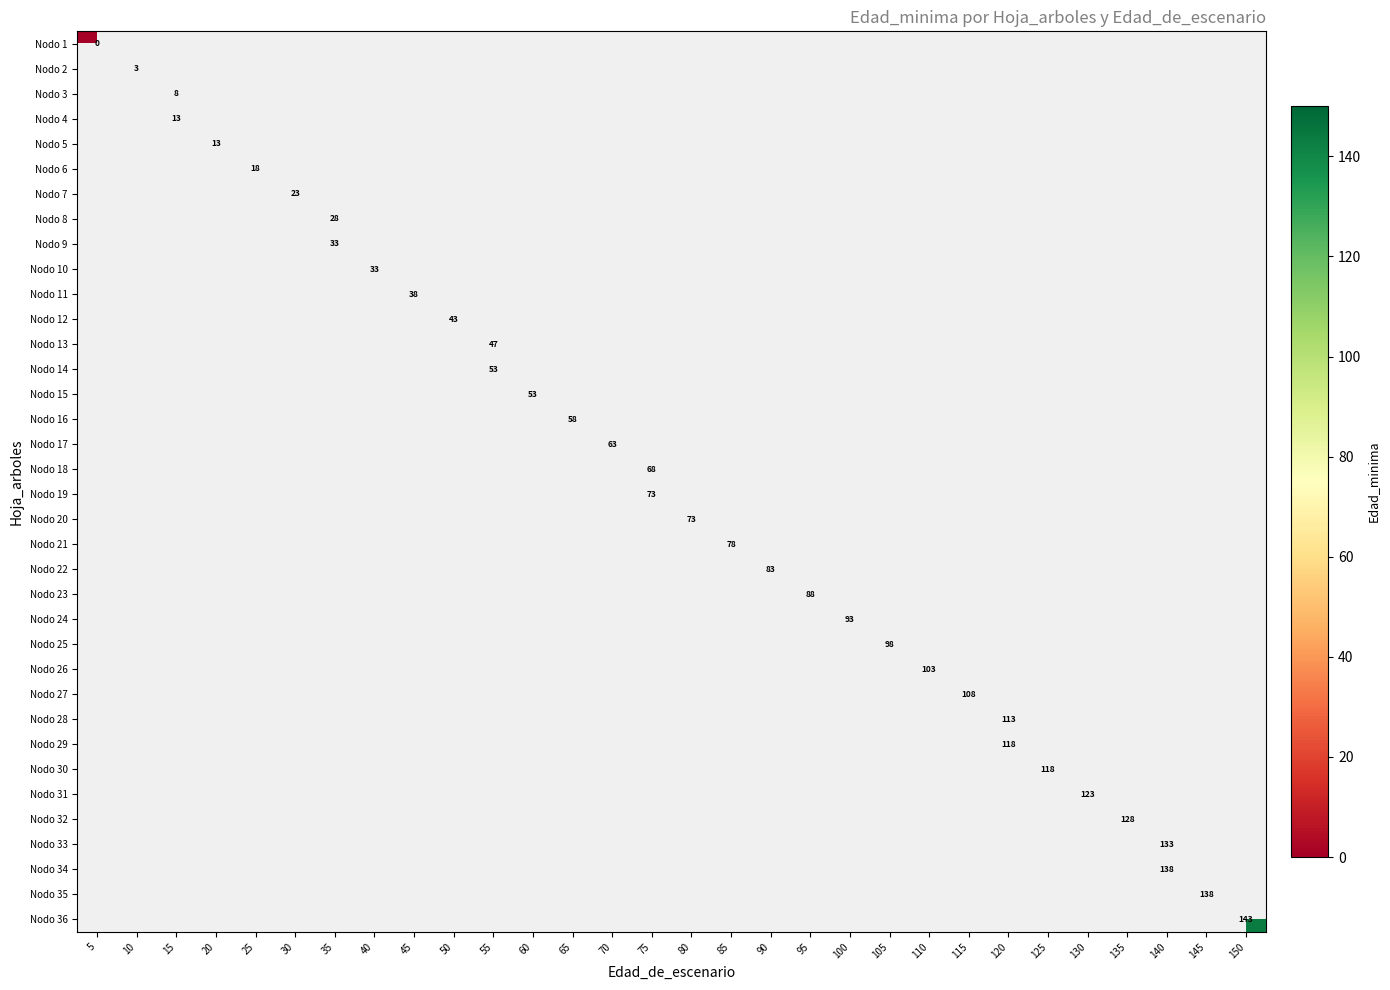

Which category has the lowest value across all series?

5